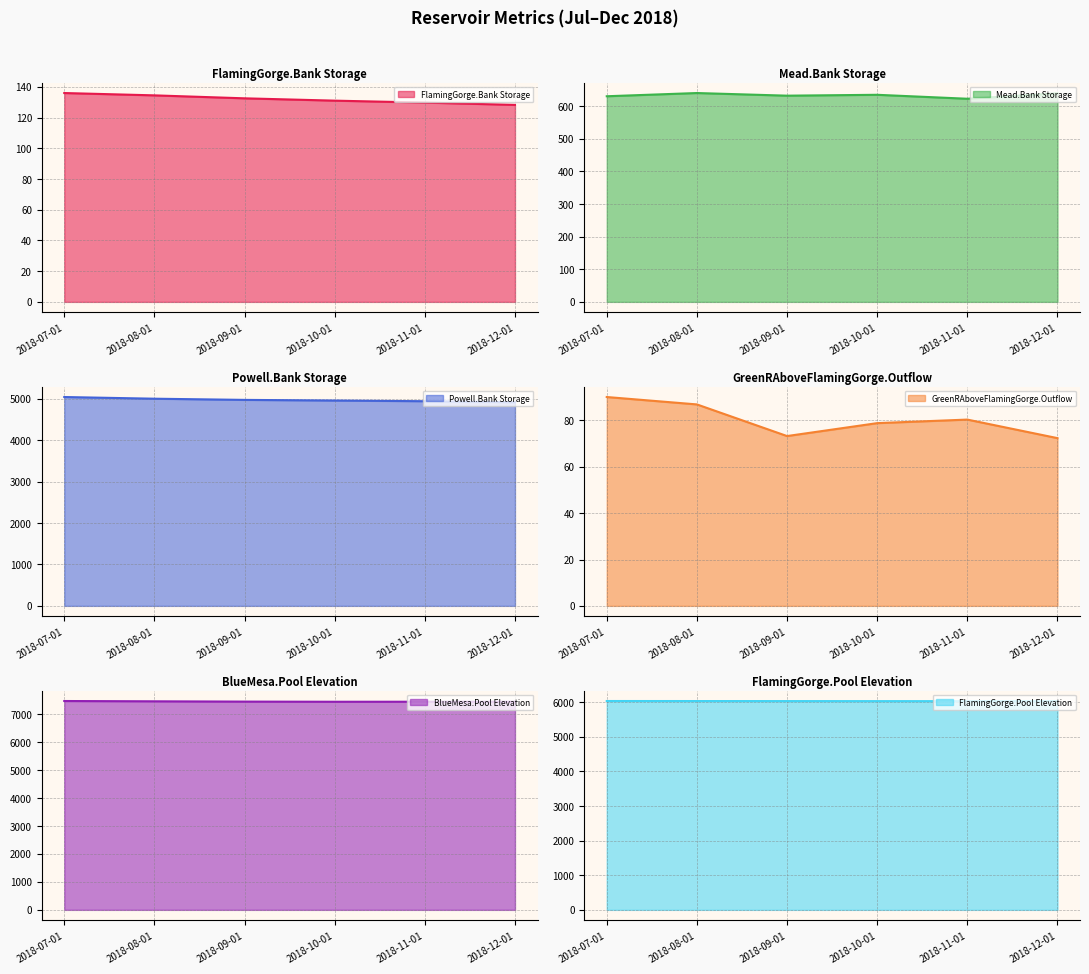

The Powell.Bank Storage series shows 4954.8 at 2018-10-01. True or false?

True